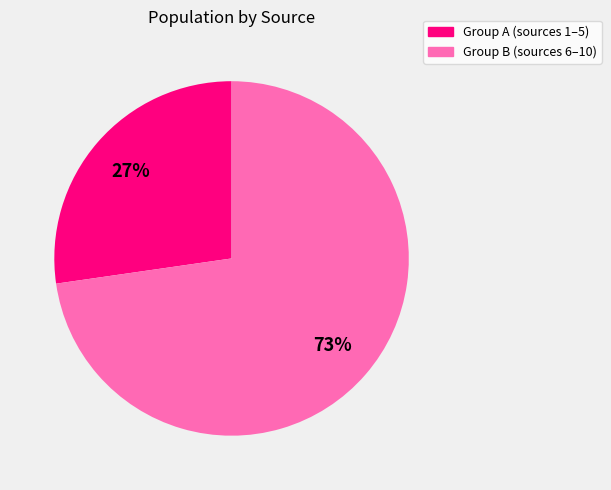

To the nearest percent, what is the average slice percentage?

50%